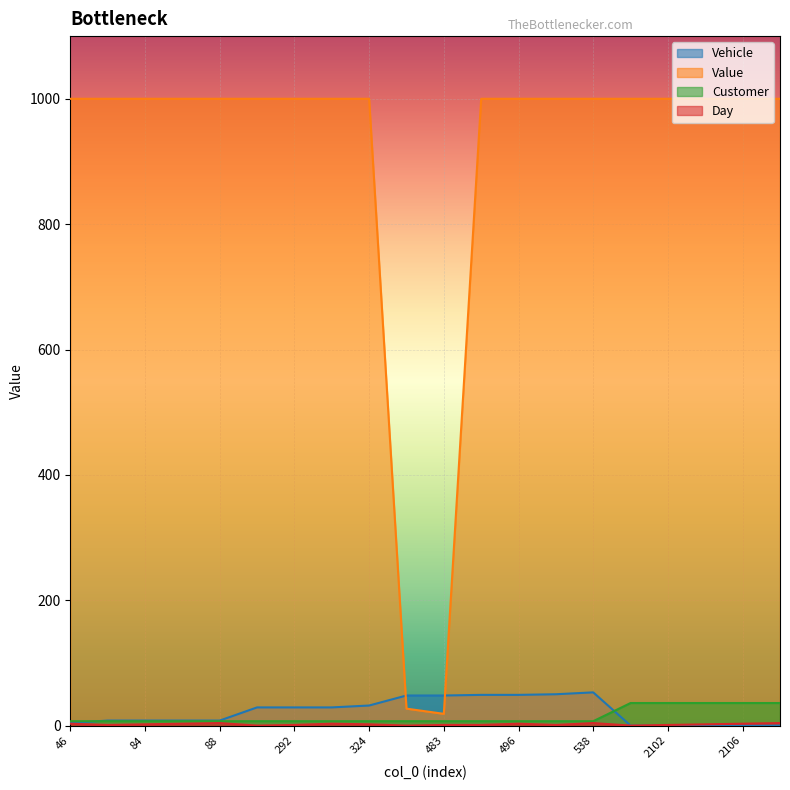

What is the maximum value shown in the chart?

1000.0